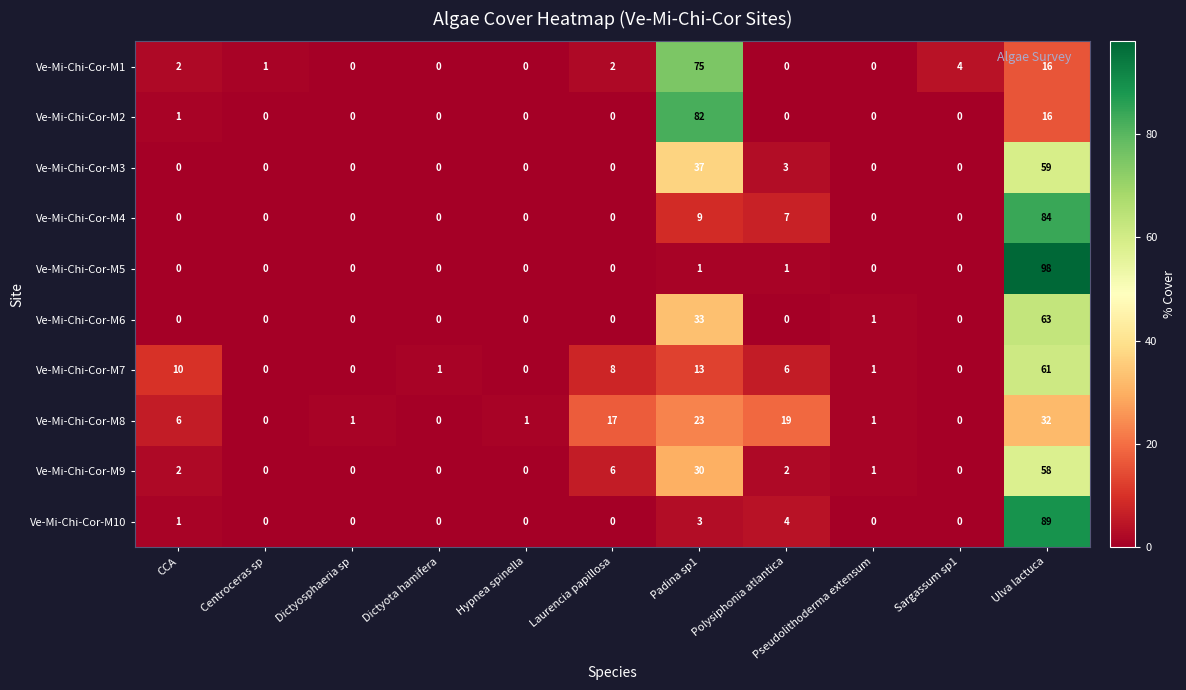

Which category has the highest value in the Ve-Mi-Chi-Cor-M5 series?

Ulva lactuca